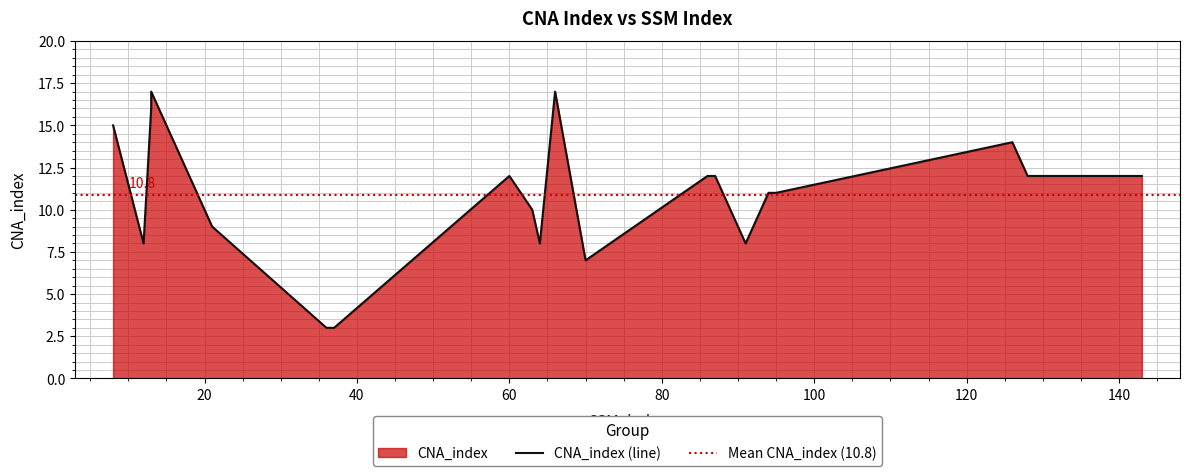

How many data points are less than 12?

10